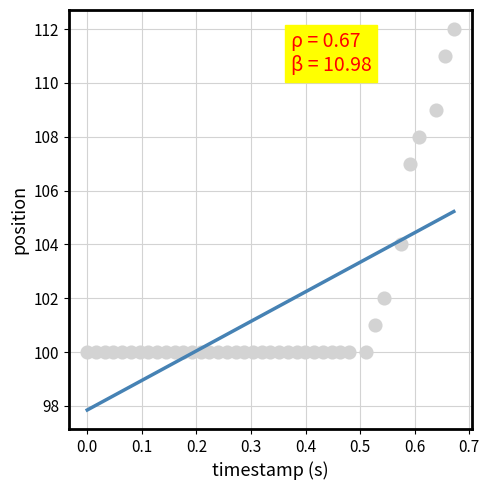

What Y value in the scatter plot is closest to 106?

107